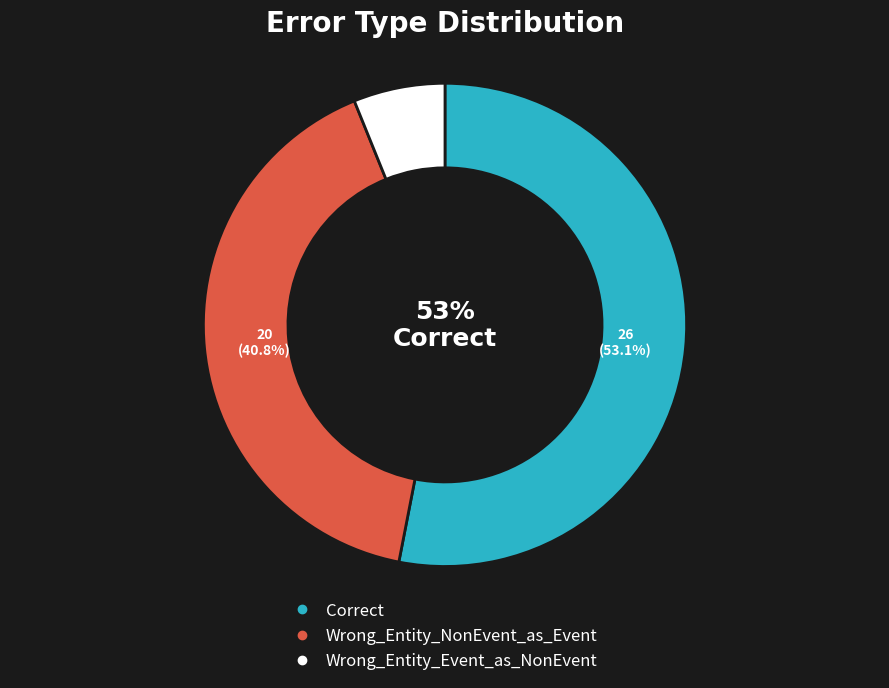

What percentage do Correct and Wrong_Entity_Event_as_NonEvent together represent?

59.2%